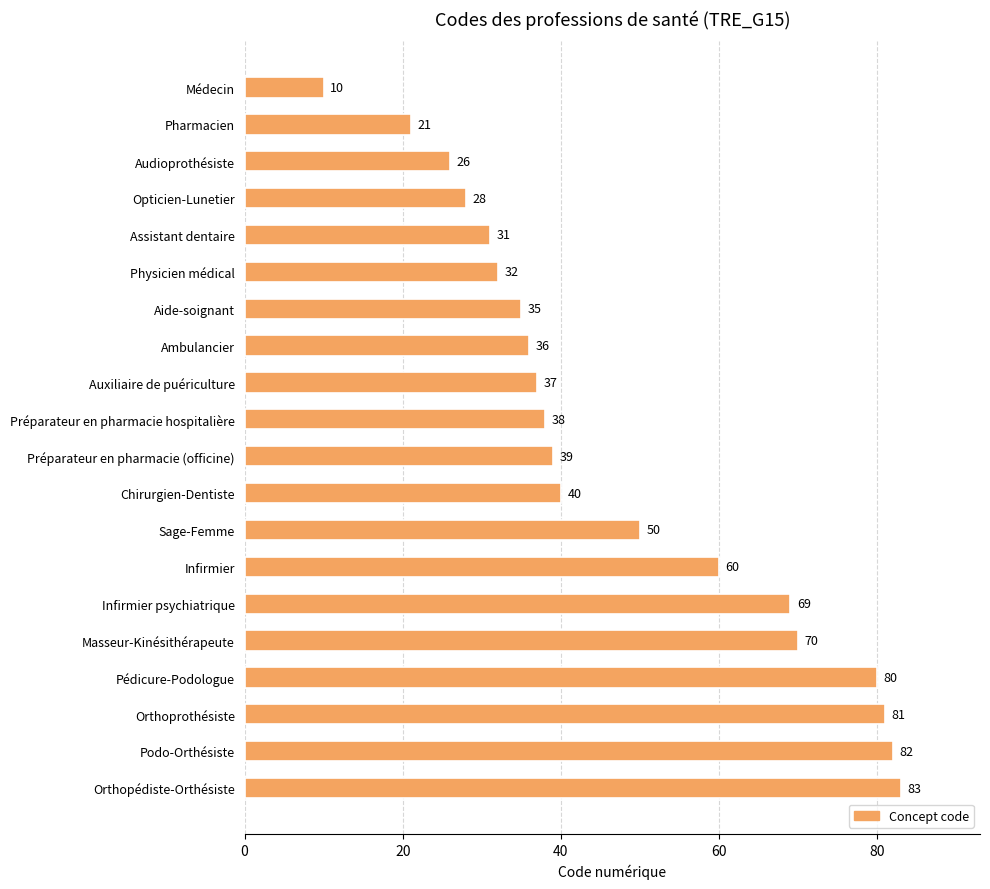

What is the sum of all values?

948